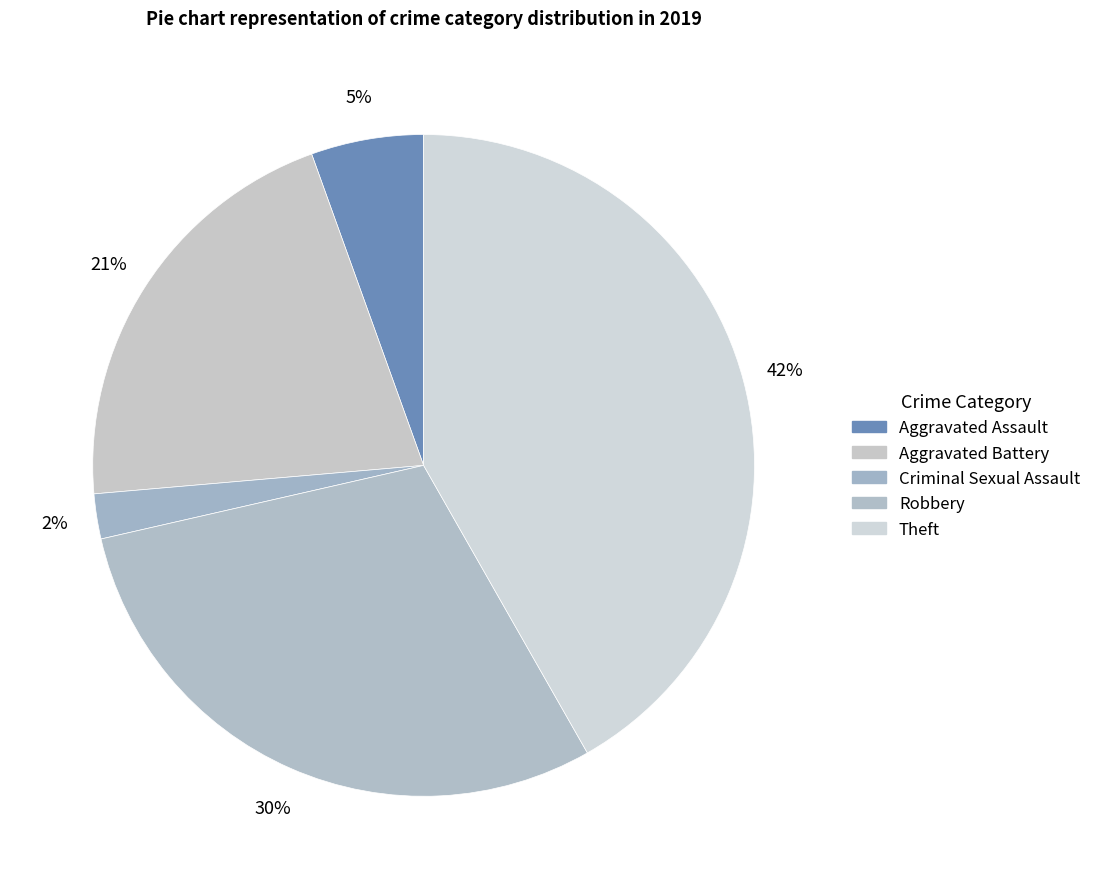

How many slices are in this pie chart?

5